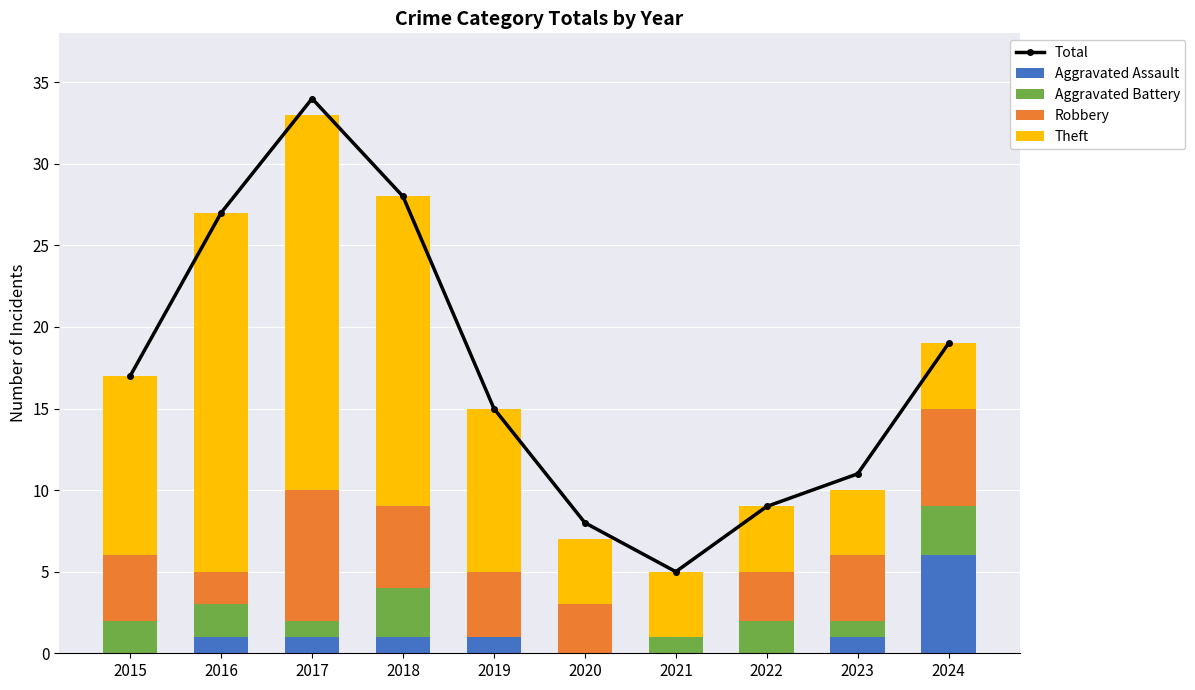

At which category does the chart reach its peak across all series?

2017